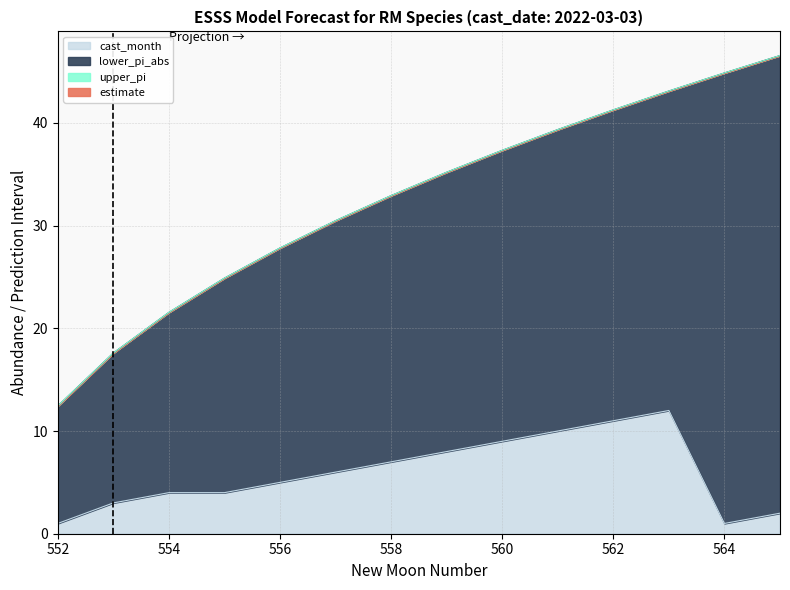

Which series has the largest range (max minus min)?

upper_pi